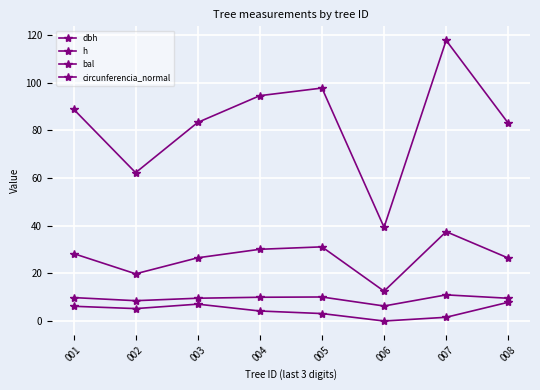

How many distinct data groups are displayed?

4